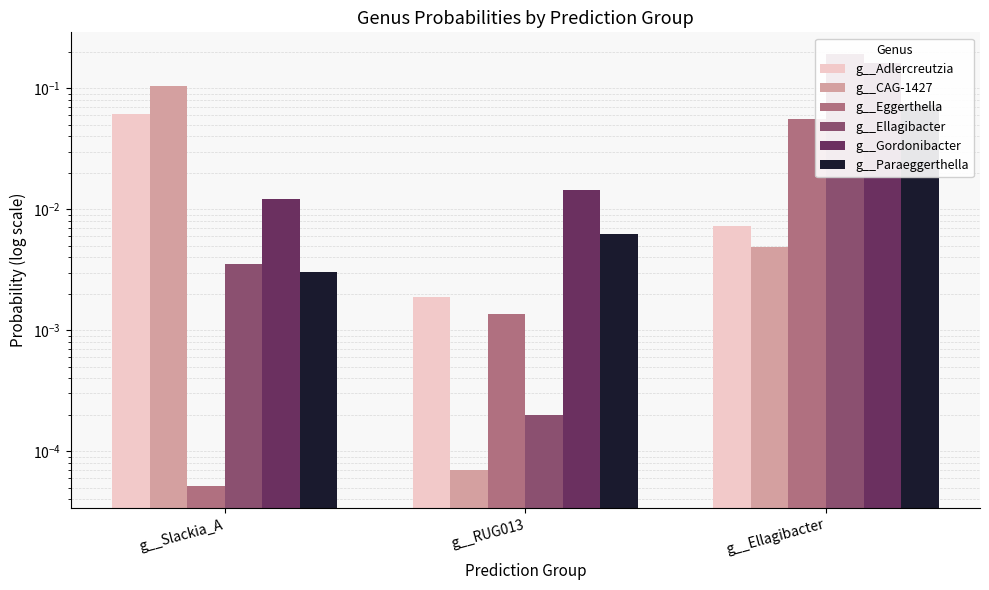

What is the difference between the g__Gordonibacter values at g__Ellagibacter and g__Slackia_A?

0.2